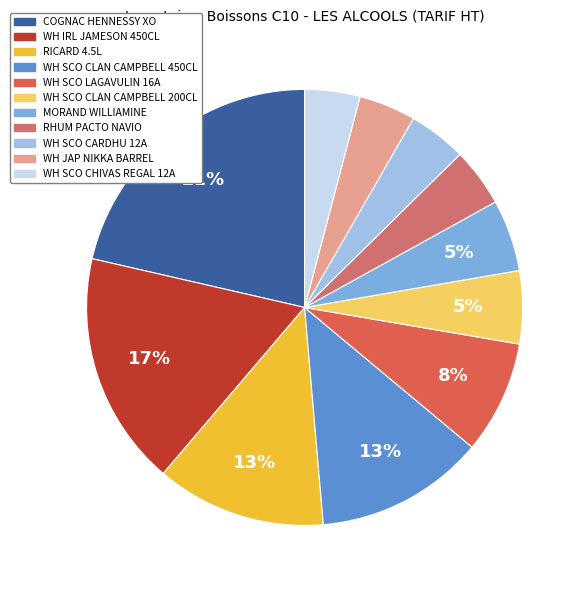

How many segments does this pie chart have?

11